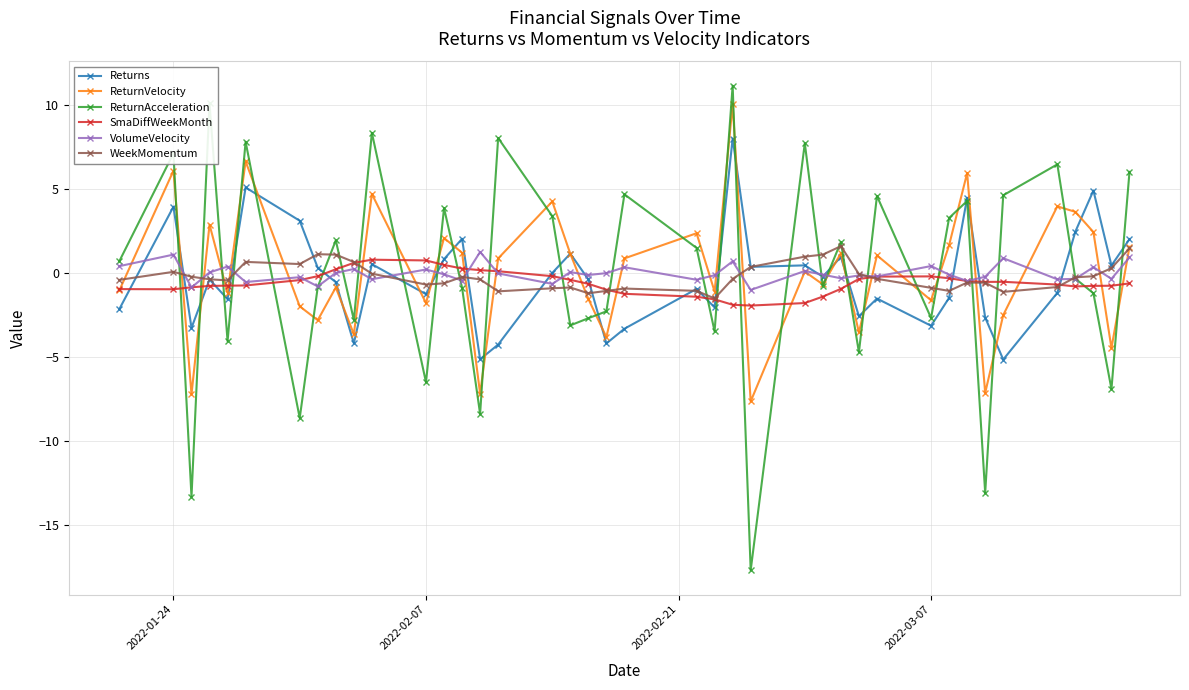

What is the value of the VolumeVelocity point at the 8th from the left?

-0.8